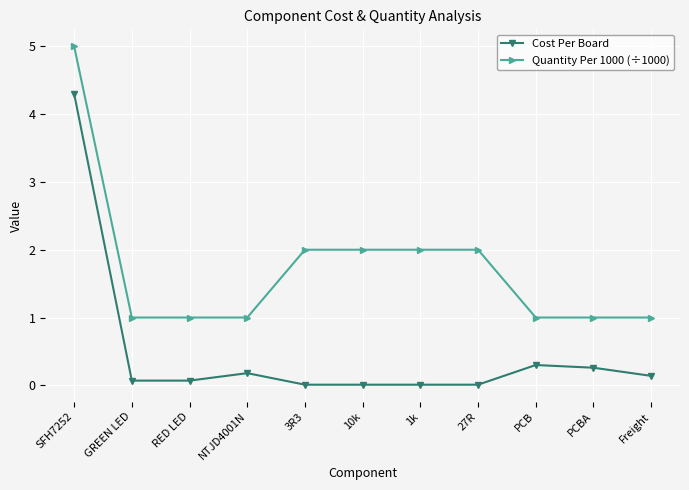

True or false: Cost Per Board and Quantity Per 1000 (÷1000) intersect in this chart.

False